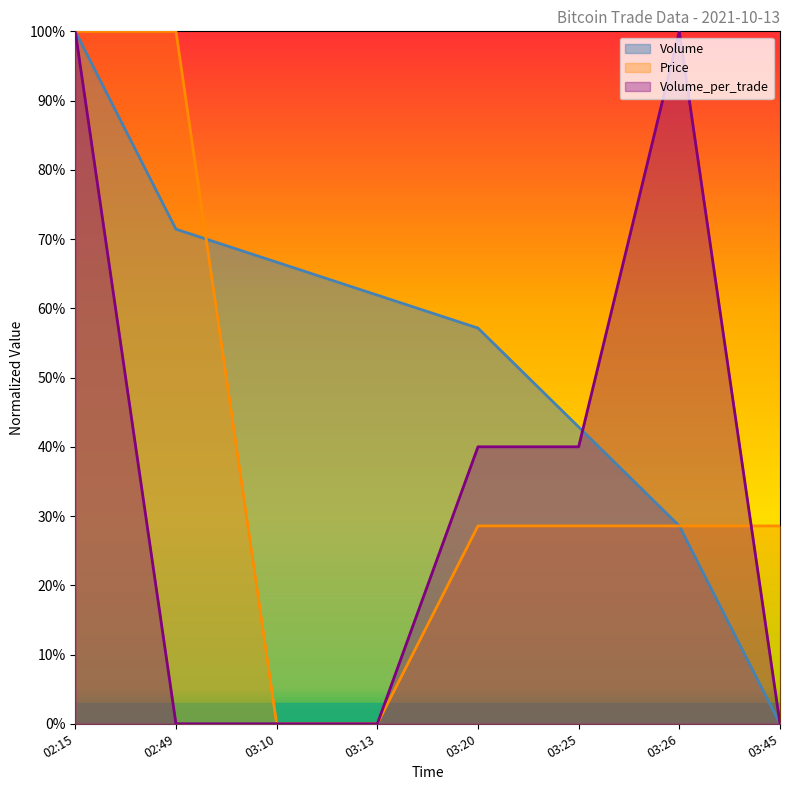

At which category is the sum across all series the highest?

02:15